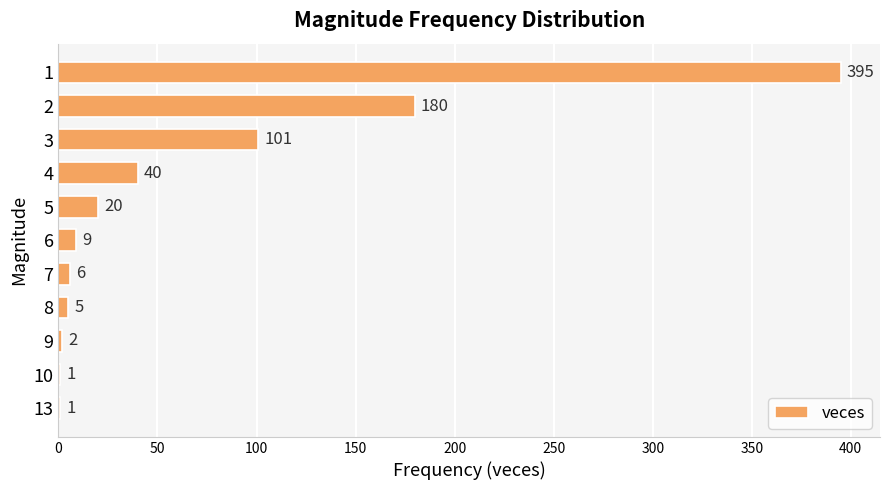

Reading bottom to top, transcribe all the data shown in this chart.

13=1	10=1	9=2	8=5	7=6	6=9	5=20	4=40	3=101	2=180	1=395